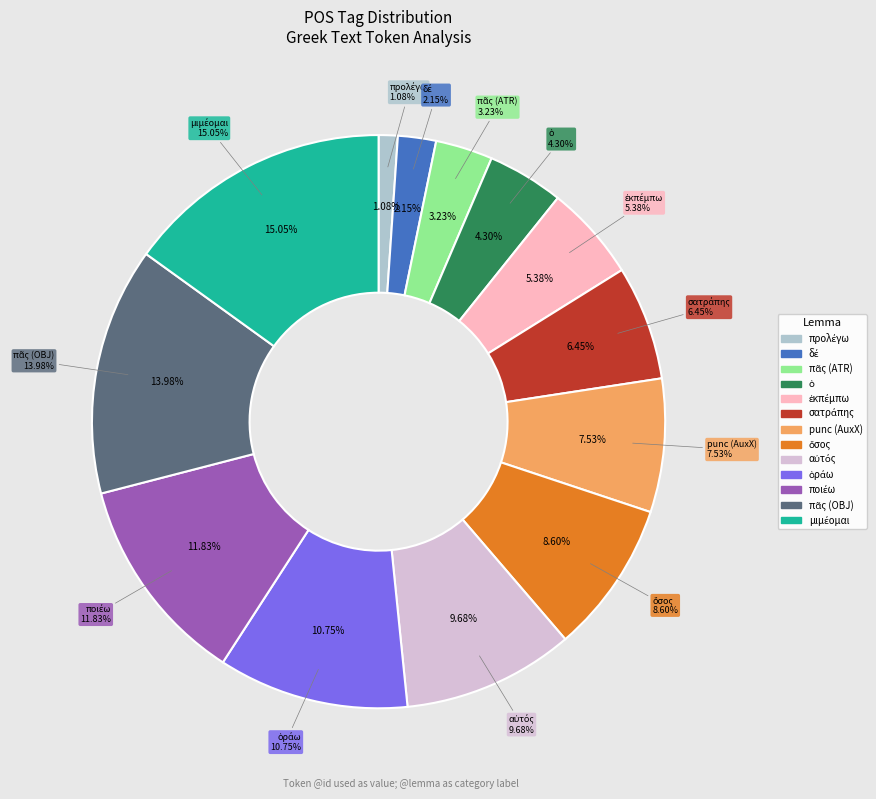

Is there any slice that represents more than half of the pie?

No